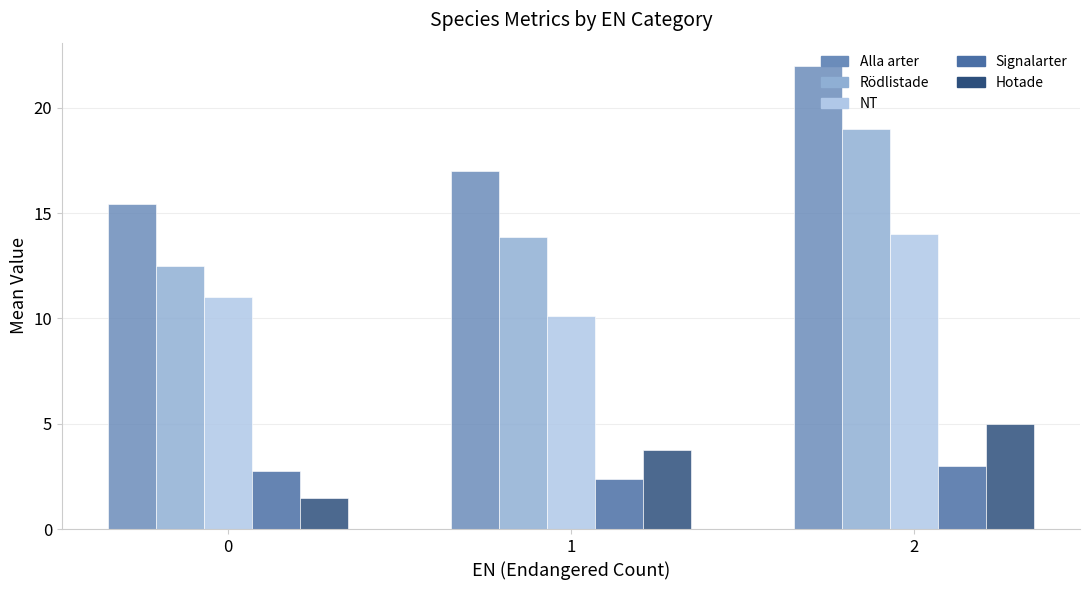

The Rödlistade series shows 25.7 at 2. True or false?

False